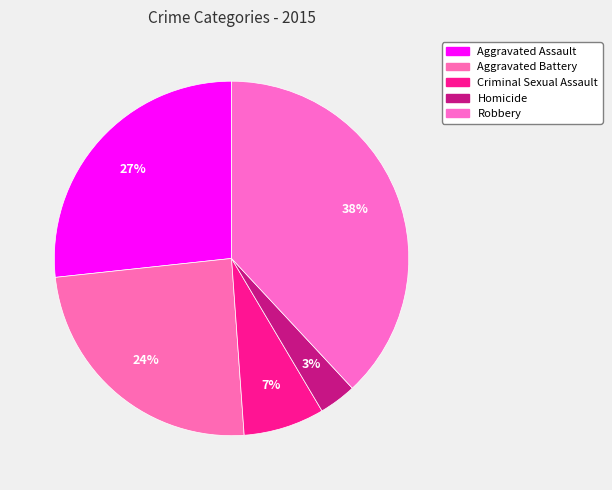

How many segments does this pie chart have?

5